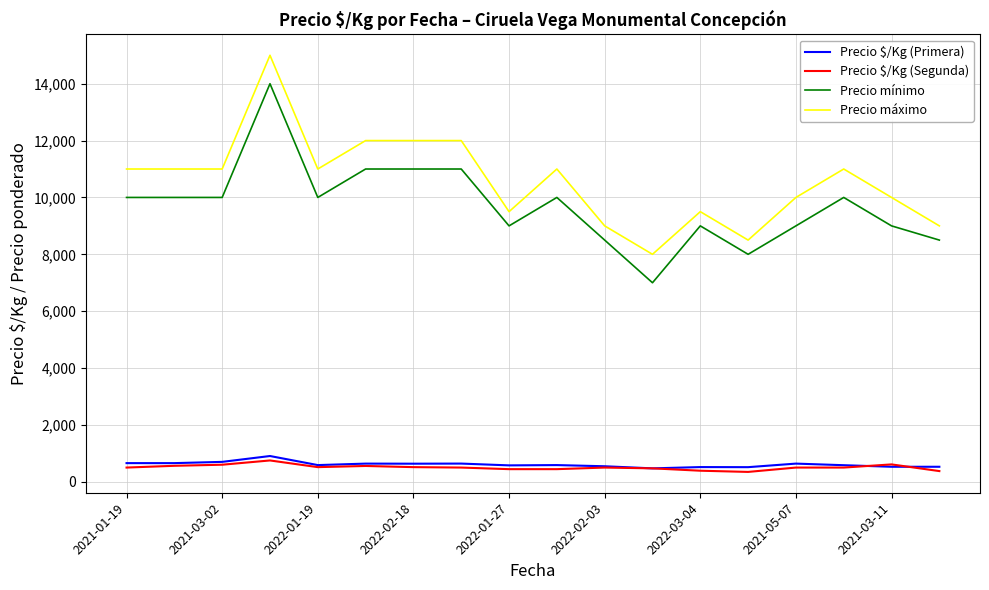

True or false: Precio máximo and Precio $/Kg (Segunda) cross at least once.

False